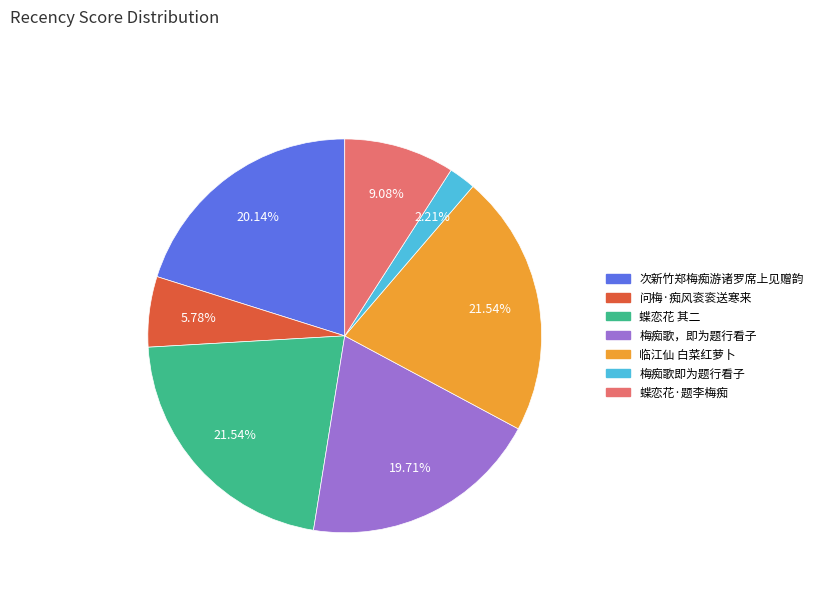

Is there a majority slice in this chart?

No